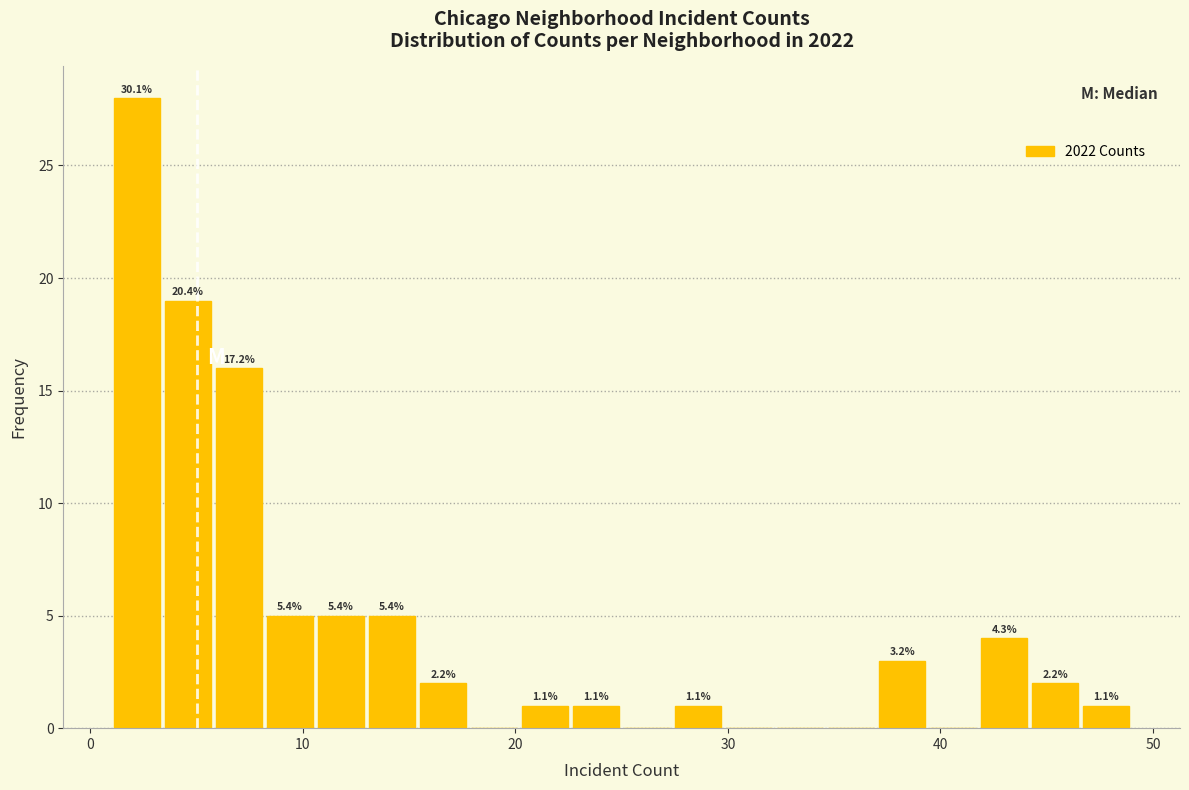

Read against the x-axis, roughly where is the centre of the tallest bar?

2